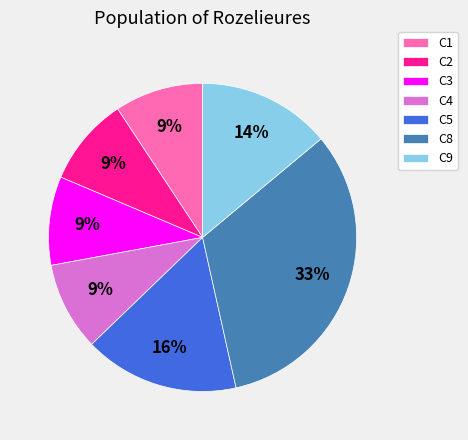

Does C5 account for over 50% of the chart?

No